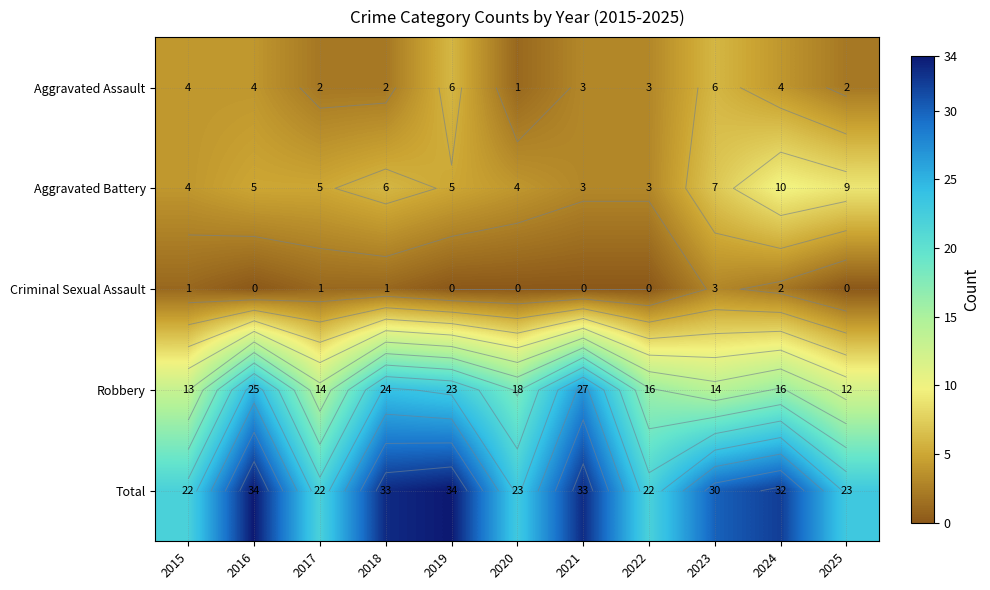

At which label is Aggravated Battery closest to 6?

2018